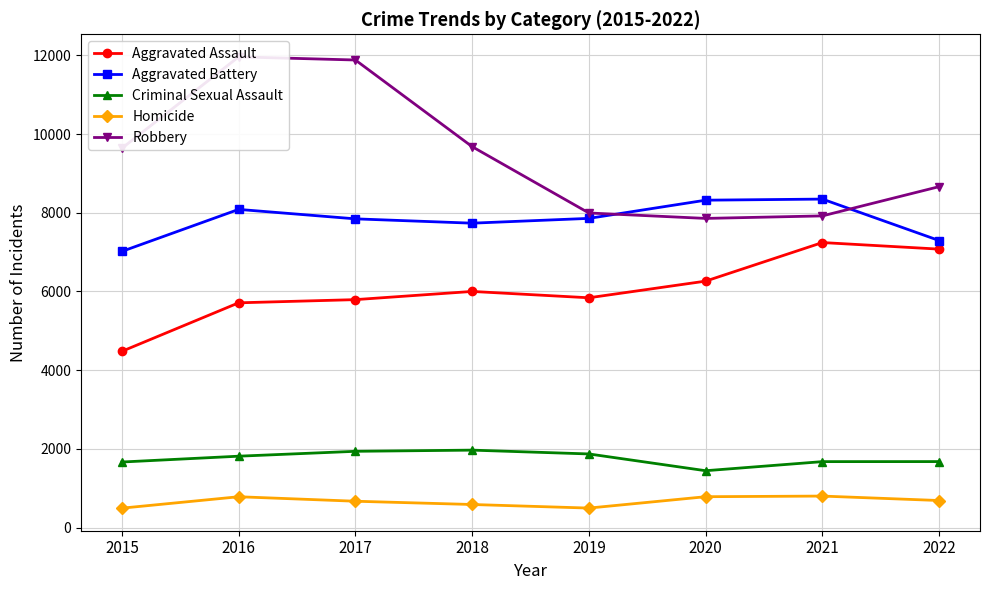

True or false: Criminal Sexual Assault and Aggravated Assault intersect in this chart.

False